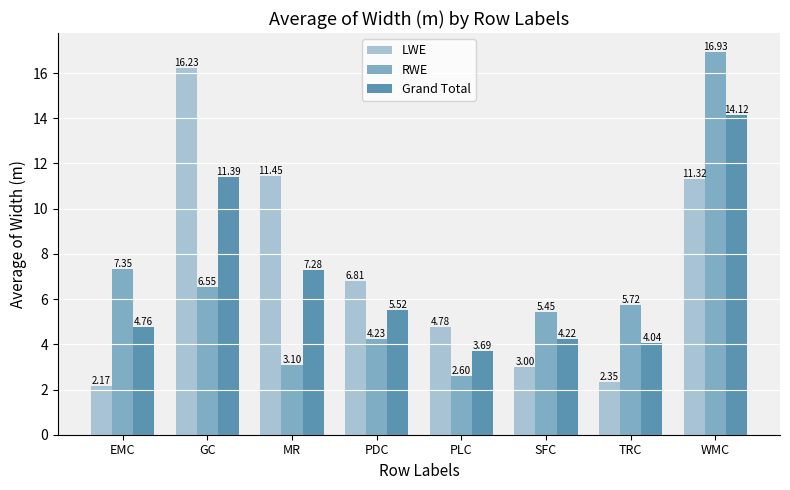

What is the maximum value for RWE?

16.9